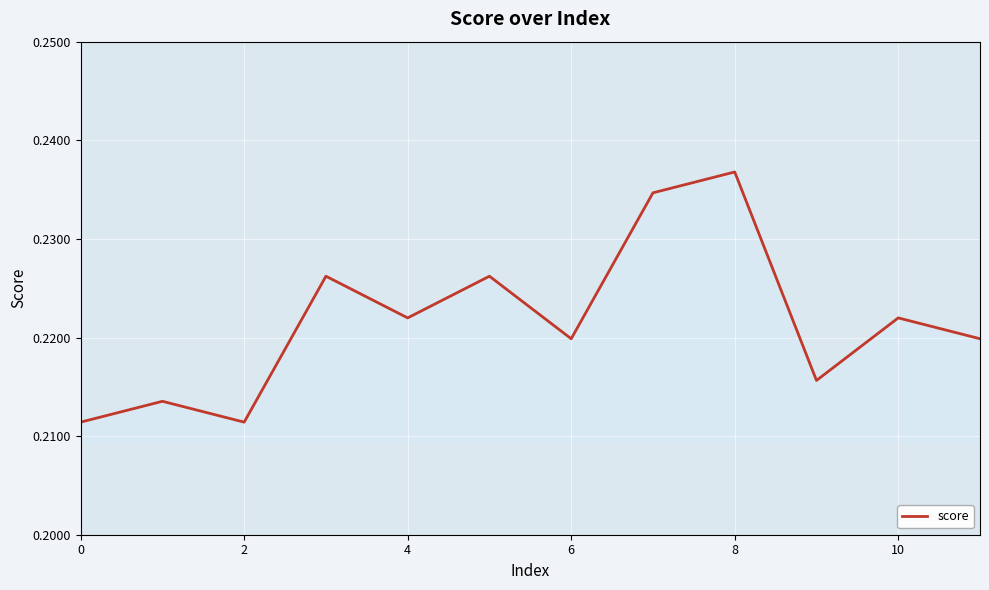

At which category does the chart reach its peak across all series?

8